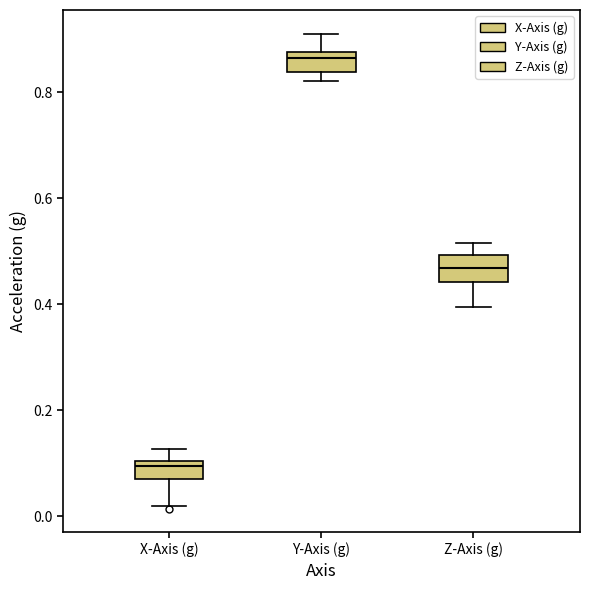

Which box's median line is the highest?

Y-Axis (g)